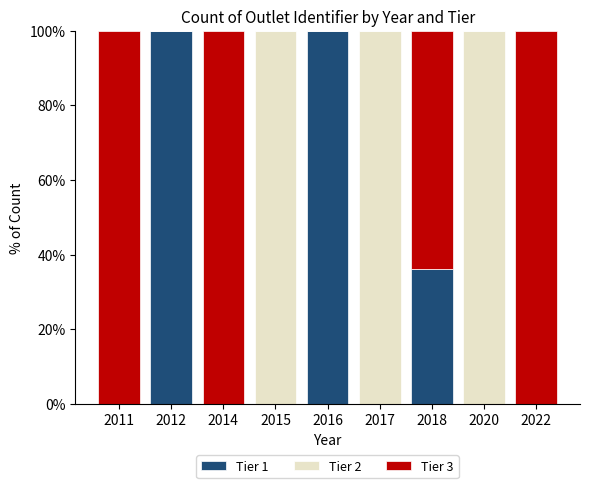

What are all the series names shown in the legend?

Tier 1, Tier 2, Tier 3